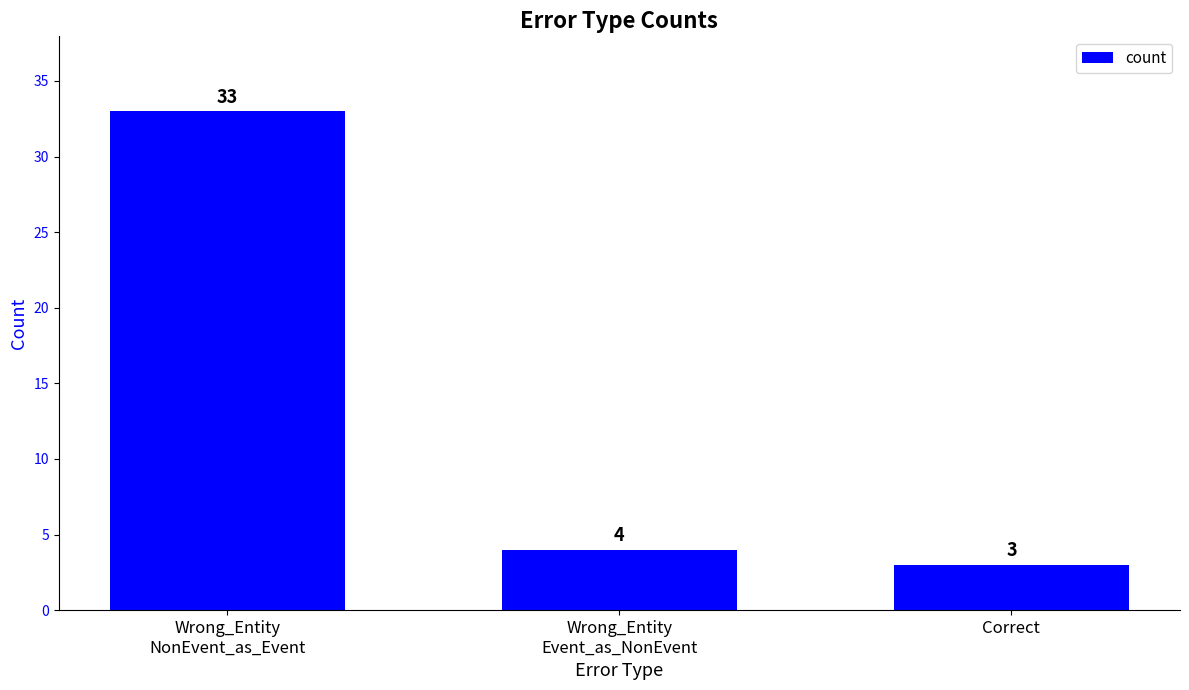

At which label is the value closest to 18?

Wrong_Entity
Event_as_NonEvent